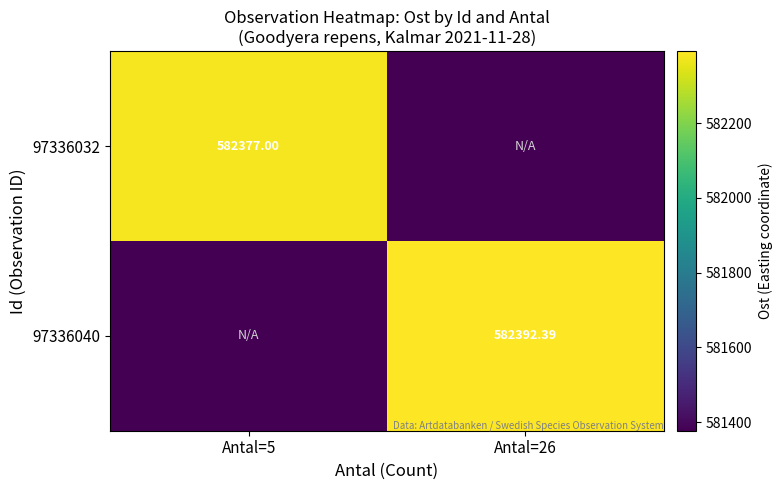

True or false: 97336040 has a value of 582392.4 at Antal=26.

True